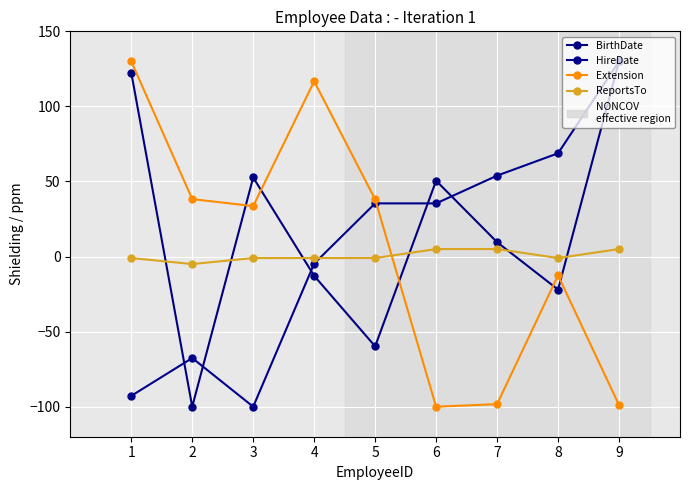

How many values in HireDate are above zero?

5